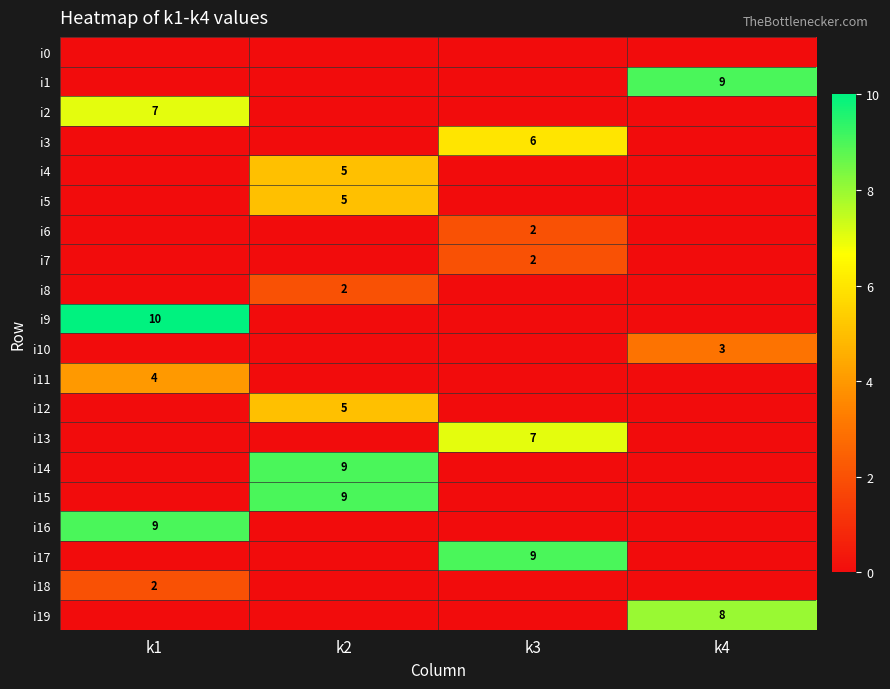

The i4 series shows -2 at k3. True or false?

False